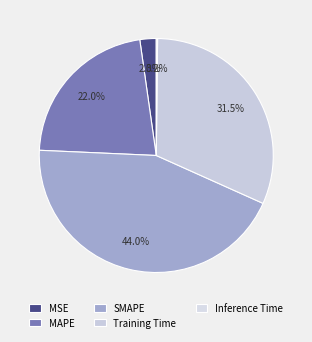

Is there a majority slice in this chart?

No